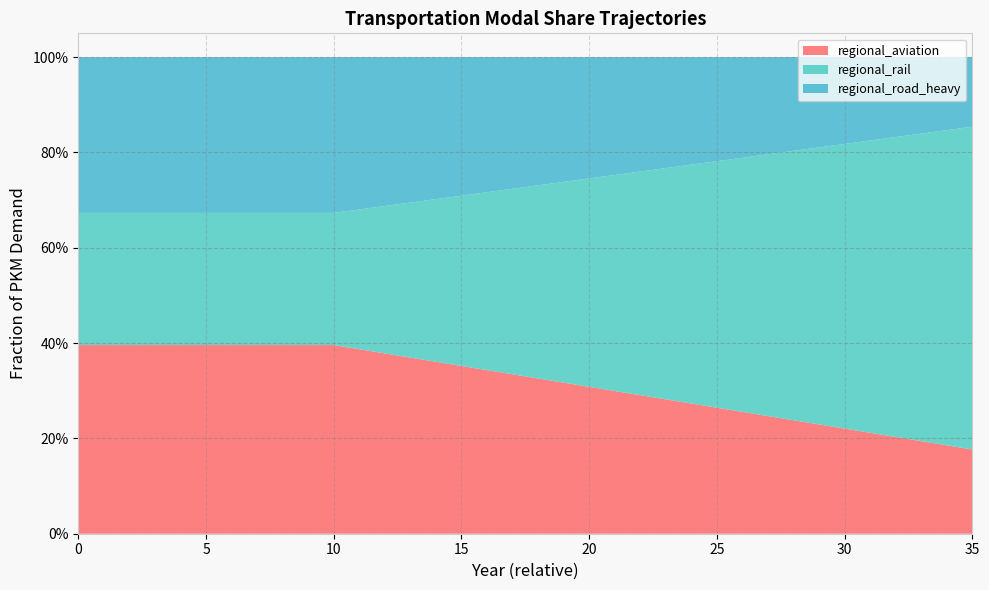

Reading left to right, transcribe all the data shown in this chart.

regional_aviation: 0.4	0.4	0.4	0.4	0.4	0.4	0.4	0.4	0.4	0.4	0.4	0.4	0.4	0.4	0.4	0.4	0.3	0.3	0.3	0.3	0.3	0.3	0.3	0.3	0.3	0.3	0.3	0.2	0.2	0.2	0.2	0.2	0.2	0.2	0.2	0.2
regional_rail: 0.3	0.3	0.3	0.3	0.3	0.3	0.3	0.3	0.3	0.3	0.3	0.3	0.3	0.3	0.3	0.4	0.4	0.4	0.4	0.4	0.4	0.5	0.5	0.5	0.5	0.5	0.5	0.5	0.6	0.6	0.6	0.6	0.6	0.6	0.7	0.7
regional_road_heavy: 0.3	0.3	0.3	0.3	0.3	0.3	0.3	0.3	0.3	0.3	0.3	0.3	0.3	0.3	0.3	0.3	0.3	0.3	0.3	0.3	0.3	0.2	0.2	0.2	0.2	0.2	0.2	0.2	0.2	0.2	0.2	0.2	0.2	0.2	0.2	0.1